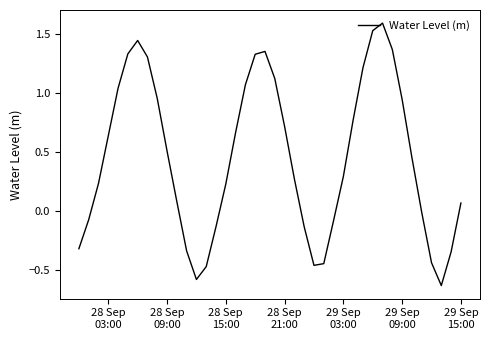

What is the maximum value shown in the chart?

1.6